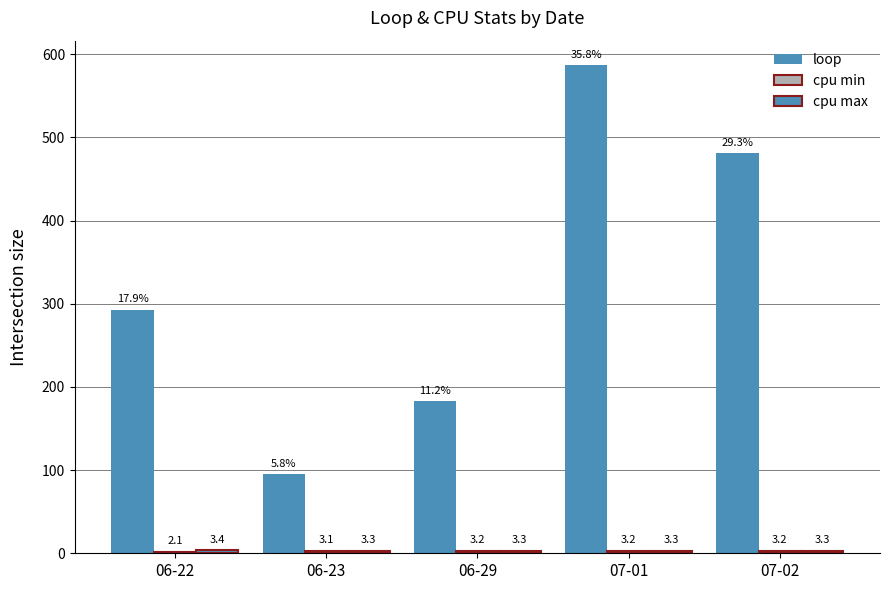

Reading right to left, extract all data points from this chart.

loop: 07-02=481.0	07-01=587.0	06-29=183.0	06-23=95.0	06-22=293.0
cpu min: 07-02=3.2	07-01=3.2	06-29=3.2	06-23=3.1	06-22=2.1
cpu max: 07-02=3.3	07-01=3.3	06-29=3.3	06-23=3.3	06-22=3.4